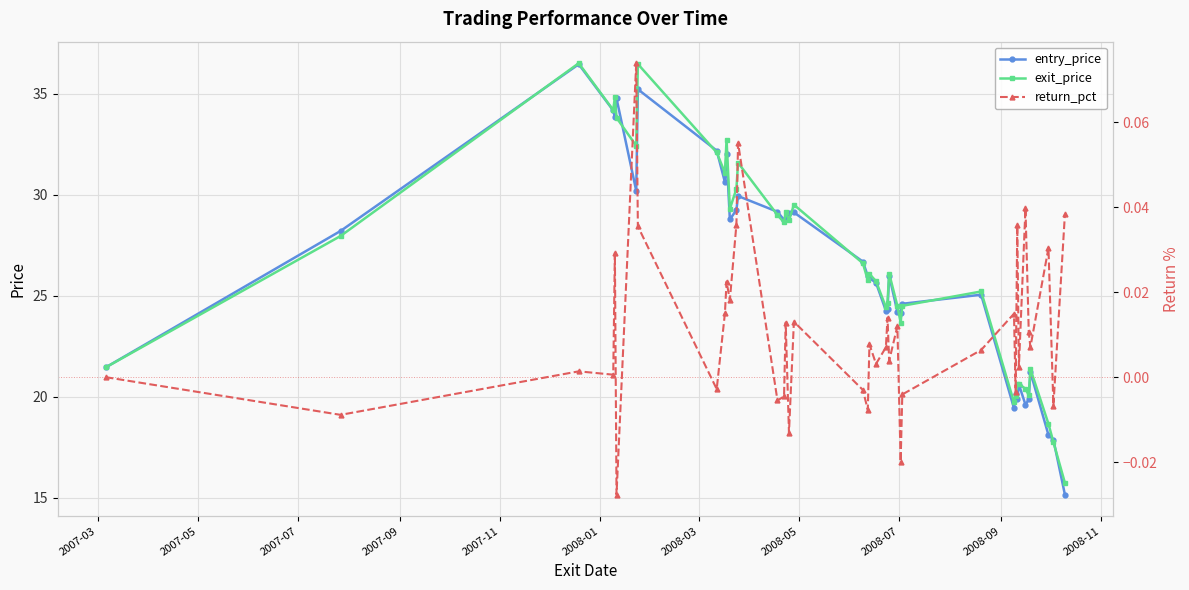

What is the value of the exit_price point at the 30th from the left?

25.2